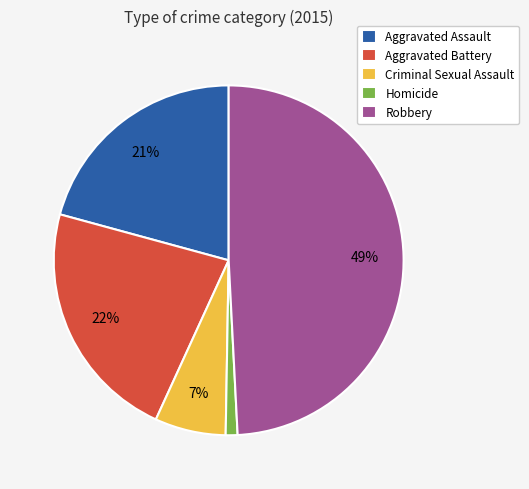

Which has a higher value, Criminal Sexual Assault or Aggravated Battery?

Aggravated Battery